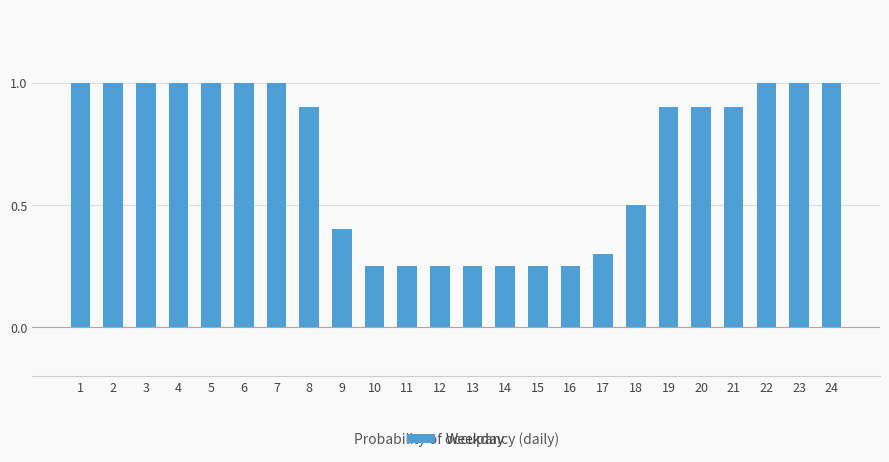

Which has a higher value, 15 or 3?

3